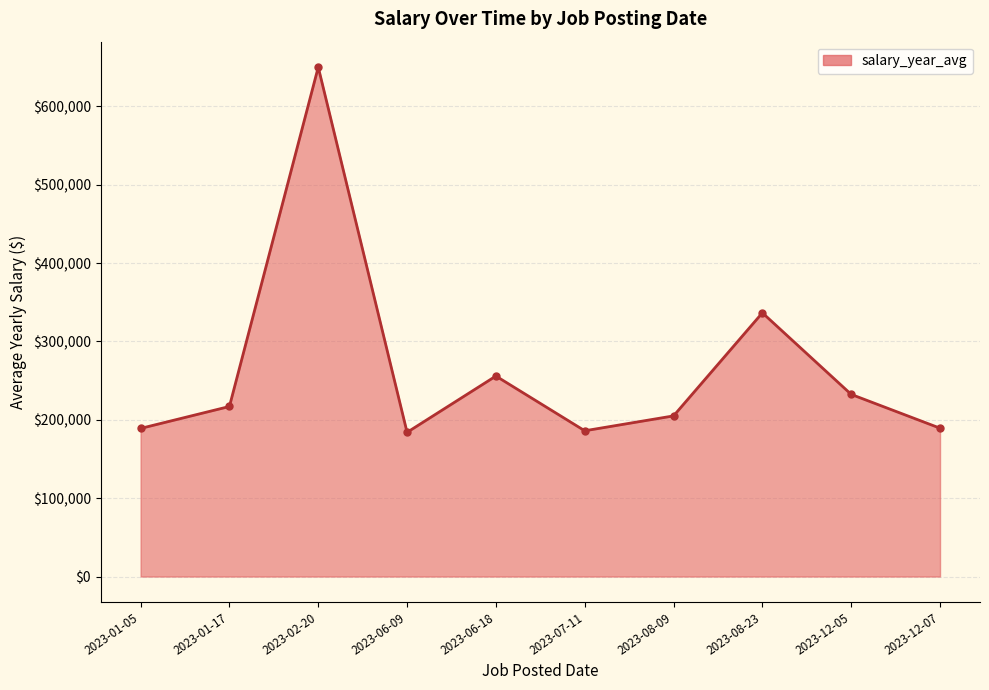

The value at 2023-12-05 is 232423.0. True or false?

True